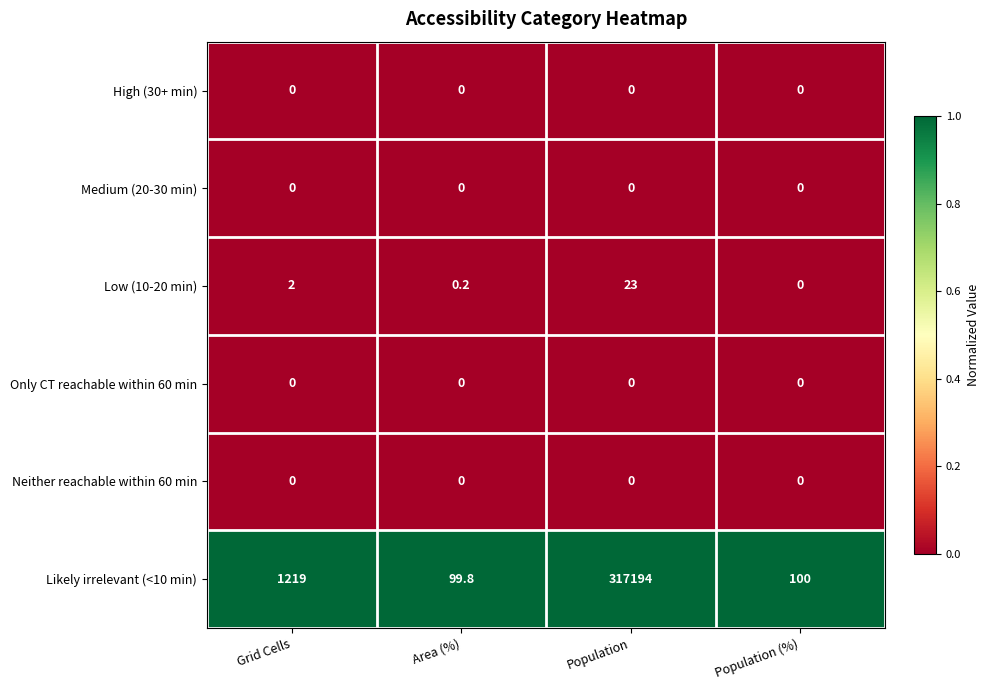

What is the difference between the highest and lowest values at Grid Cells?

1219.0